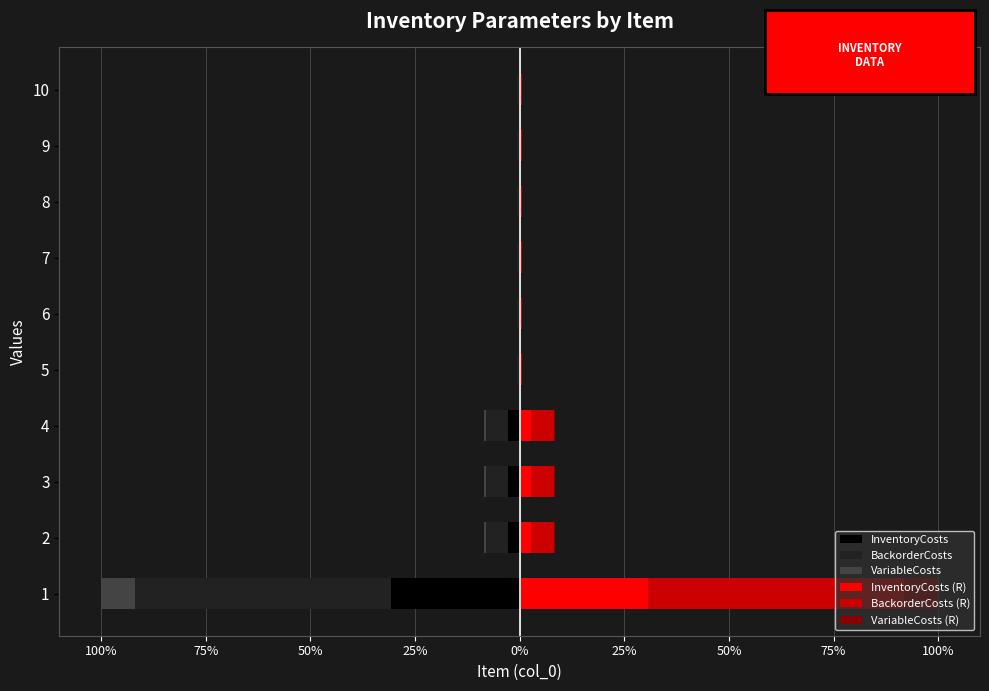

Which series has the widest spread of values?

BackorderCosts